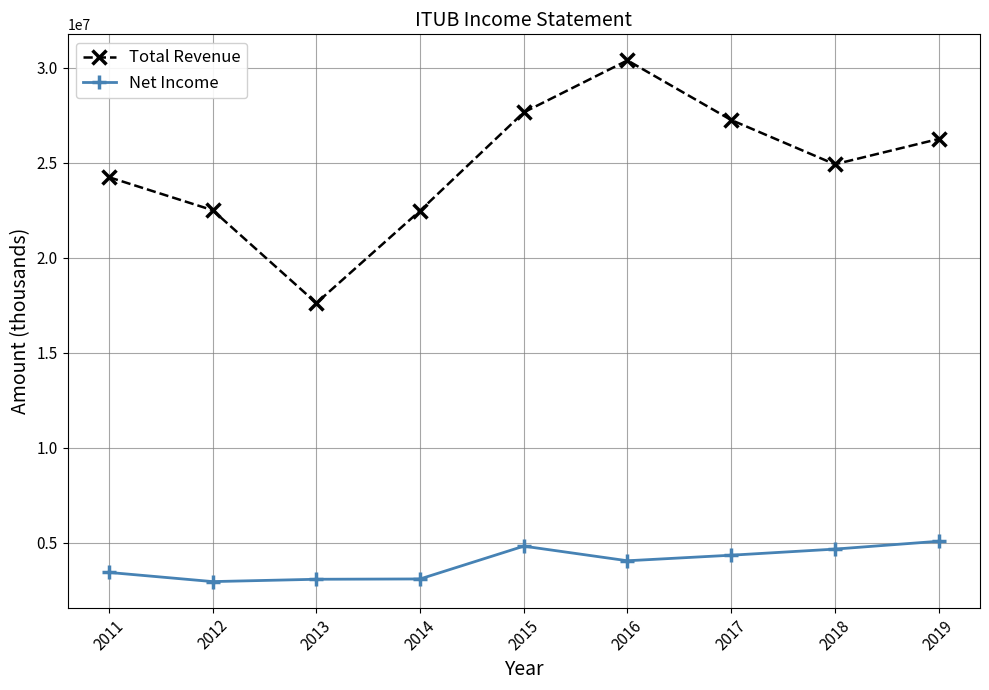

At 2011, list the series in order from largest to smallest.

Total Revenue, Net Income